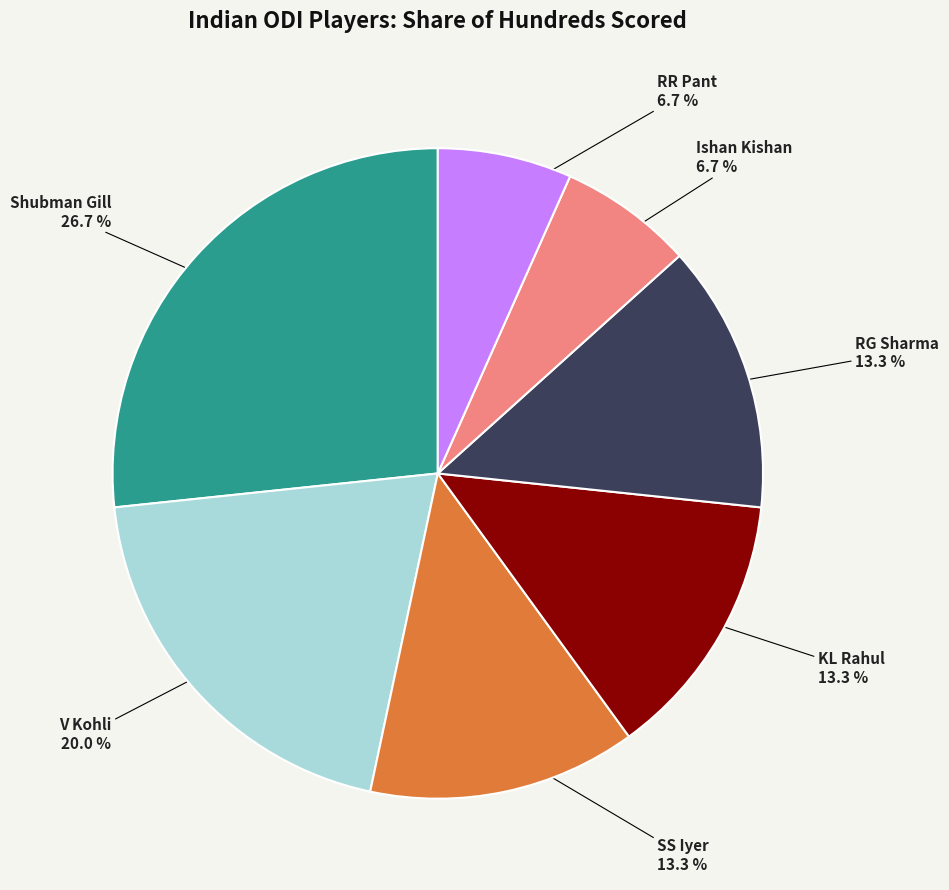

Count the number of slices in the pie.

7